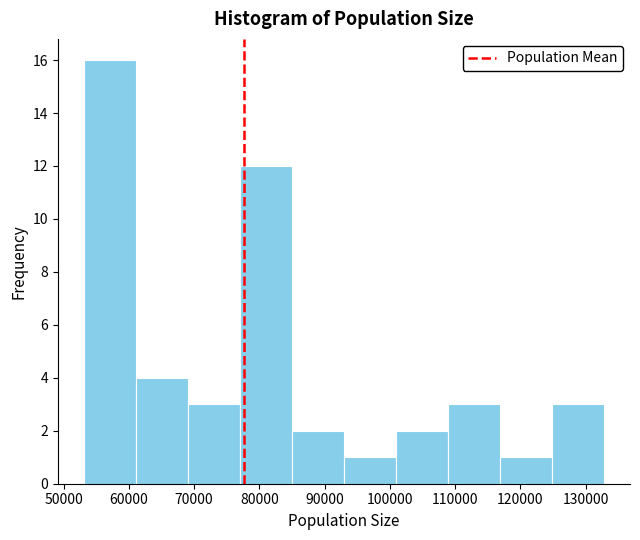

Over which range of the x-axis is the bar tallest?

53000 to 61000